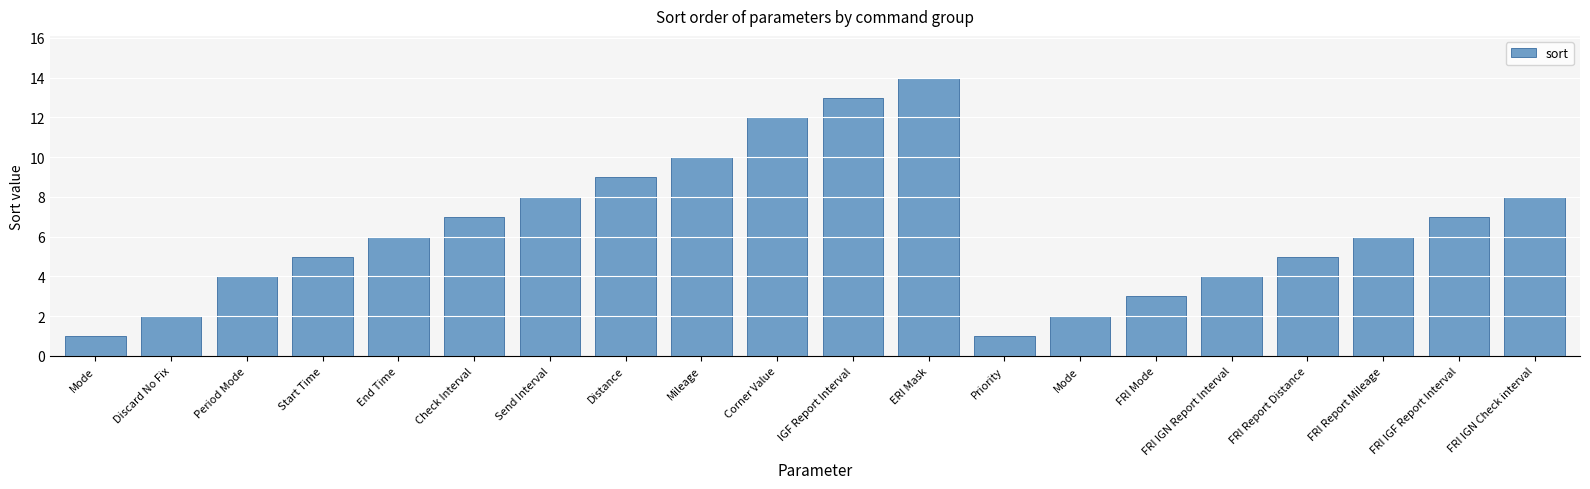

Reading left to right, extract all data points from this chart.

1	2	4	5	6	7	8	9	10	12	13	14	1	2	3	4	5	6	7	8